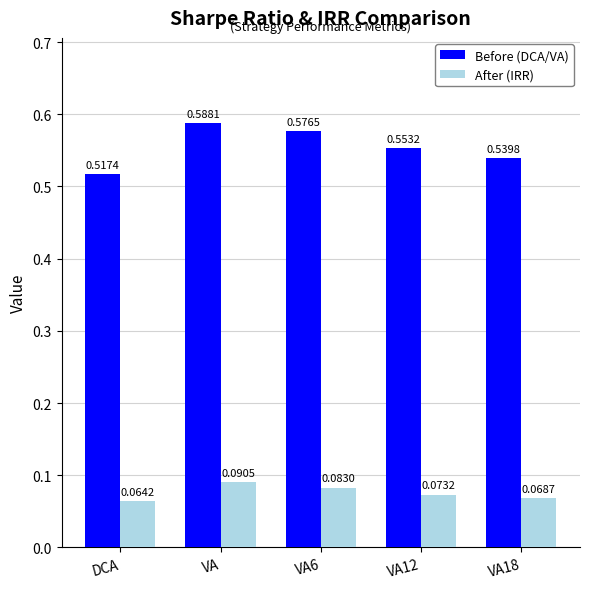

What are all the series names shown in the legend?

Before (DCA/VA), After (IRR)